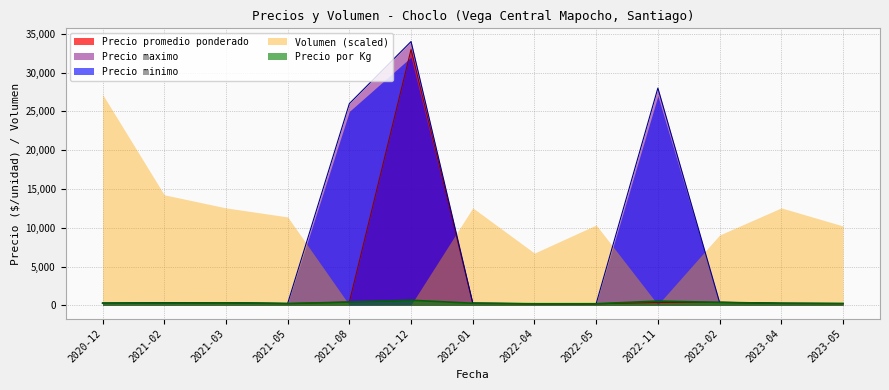

List the series in order of their peak value, lowest first.

Precio por Kg, Volumen (scaled), Precio minimo, Precio promedio ponderado, Precio maximo